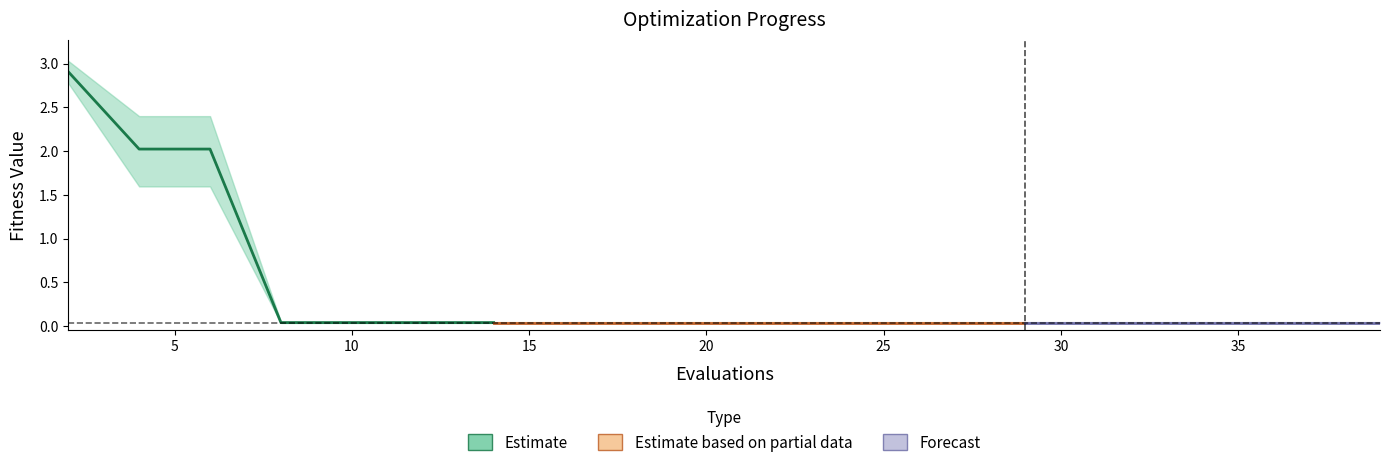

Is this an area chart (filled region under the line)?

No